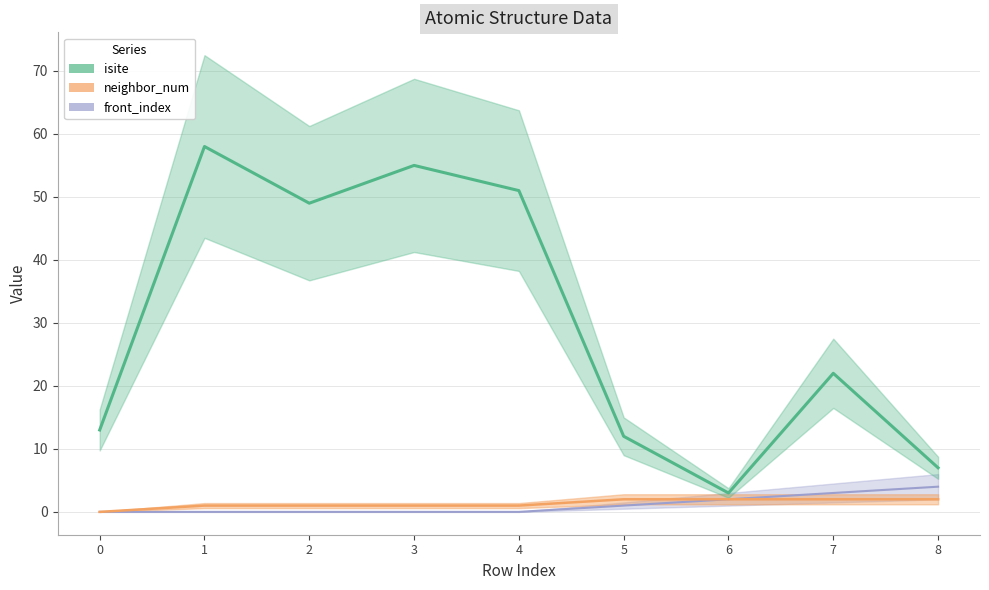

Does the chart have visible grid lines?

Yes